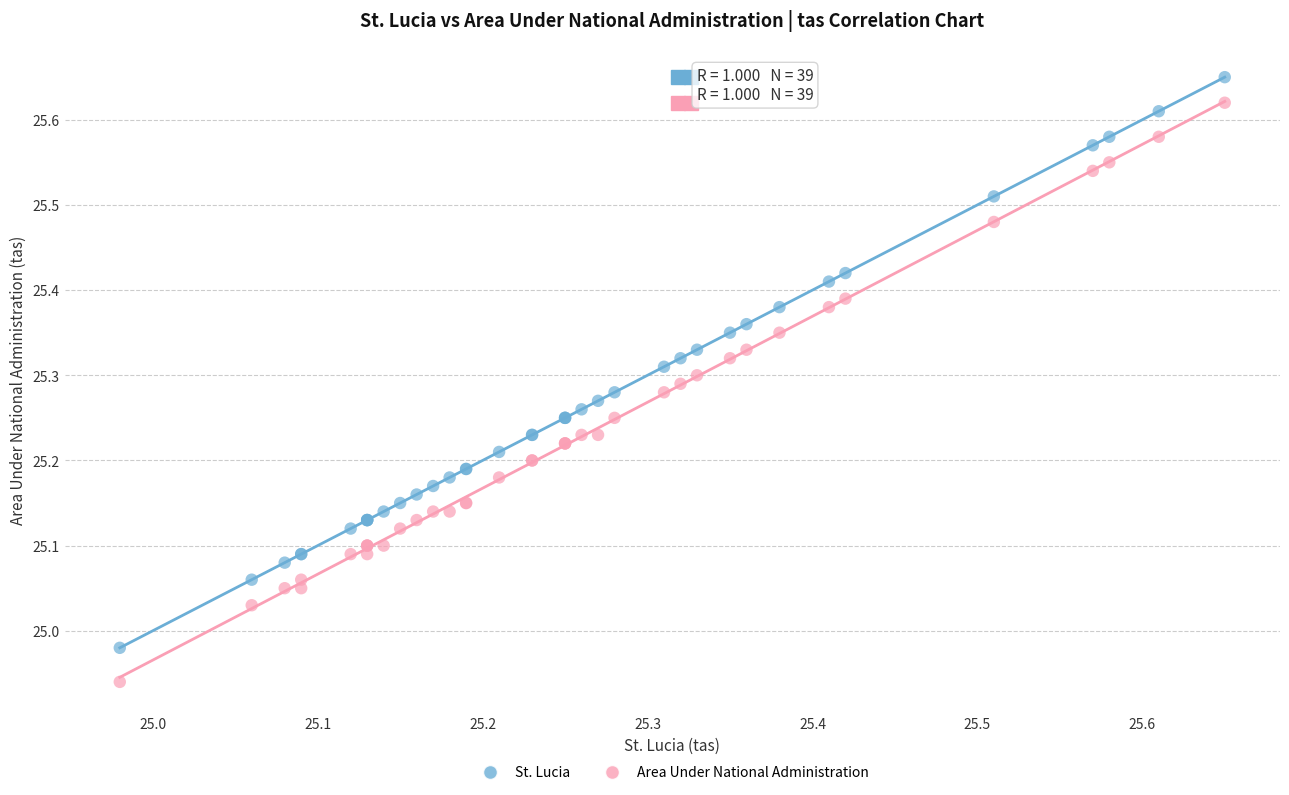

Which series has the widest spread of Y values?

Area Under National Administration